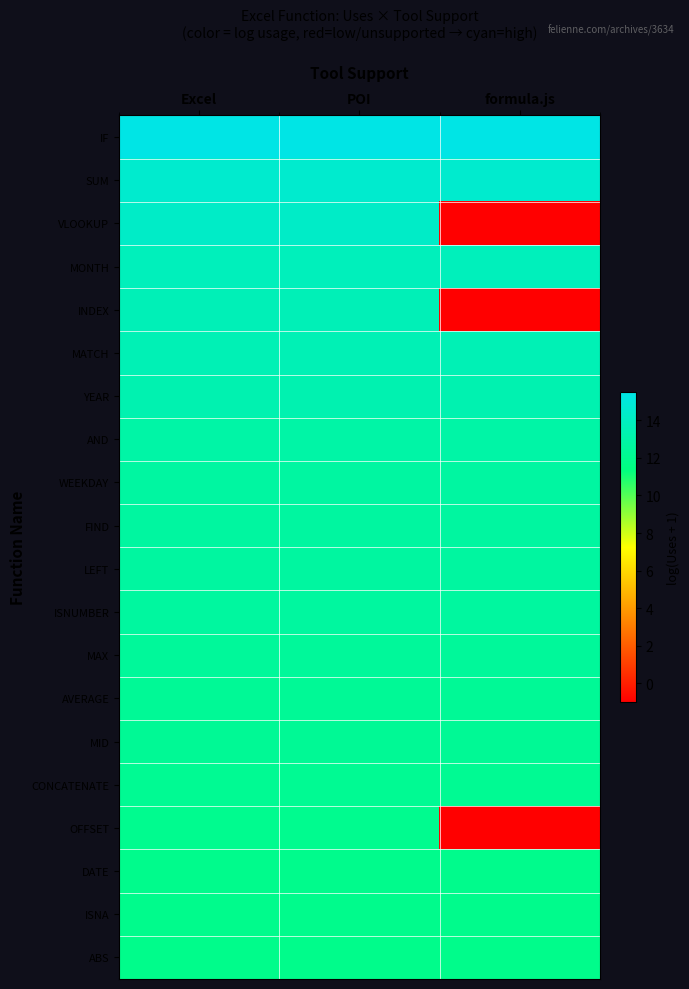

Count the number of categories in the chart.

3